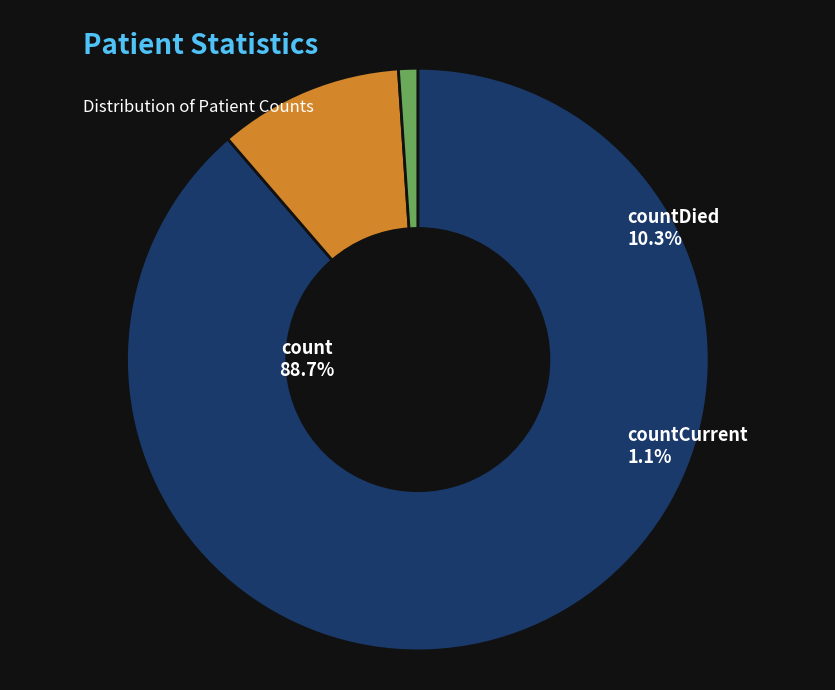

Count the number of slices in the pie.

3